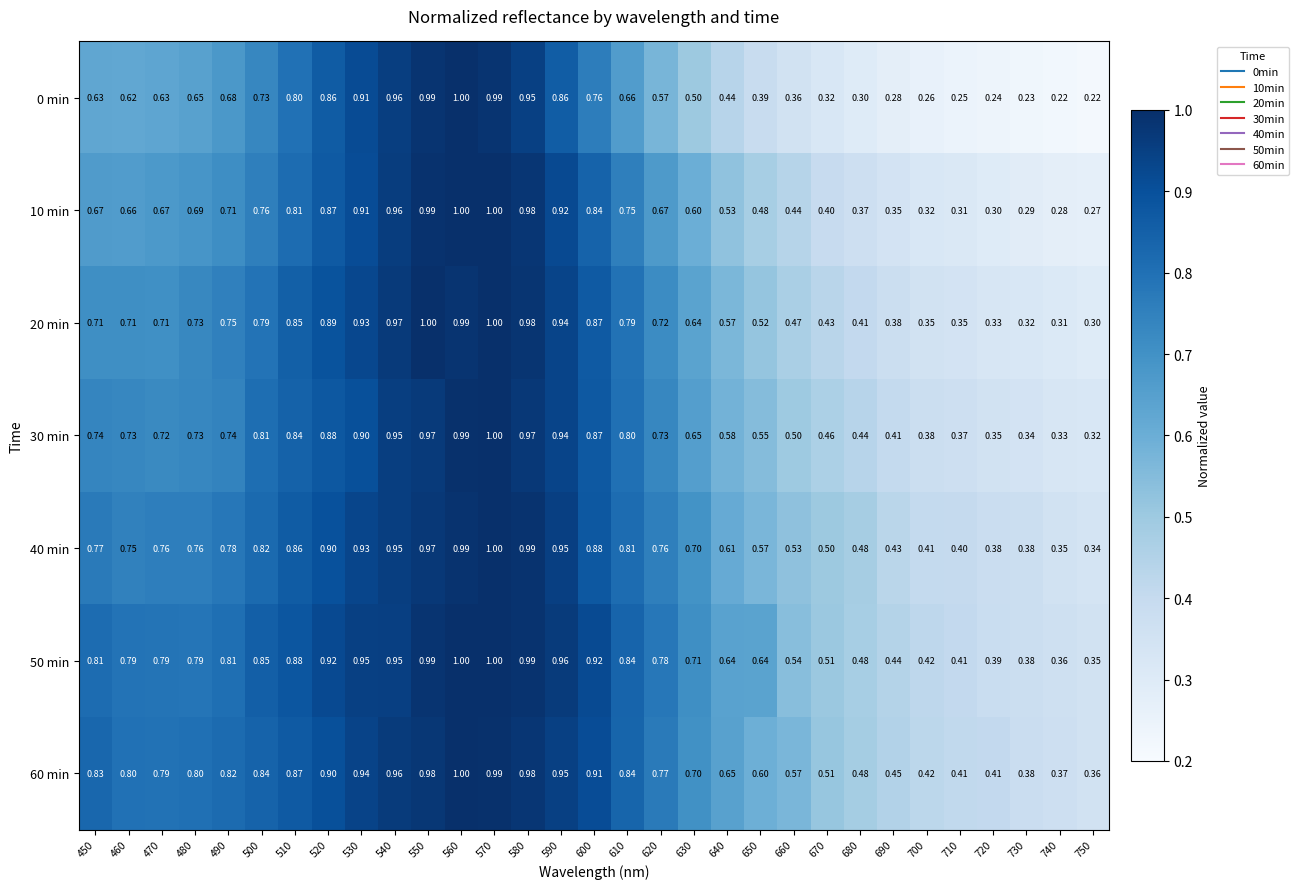

Is the value of 20 min at 470 greater than the value of 10 min at 600?

No